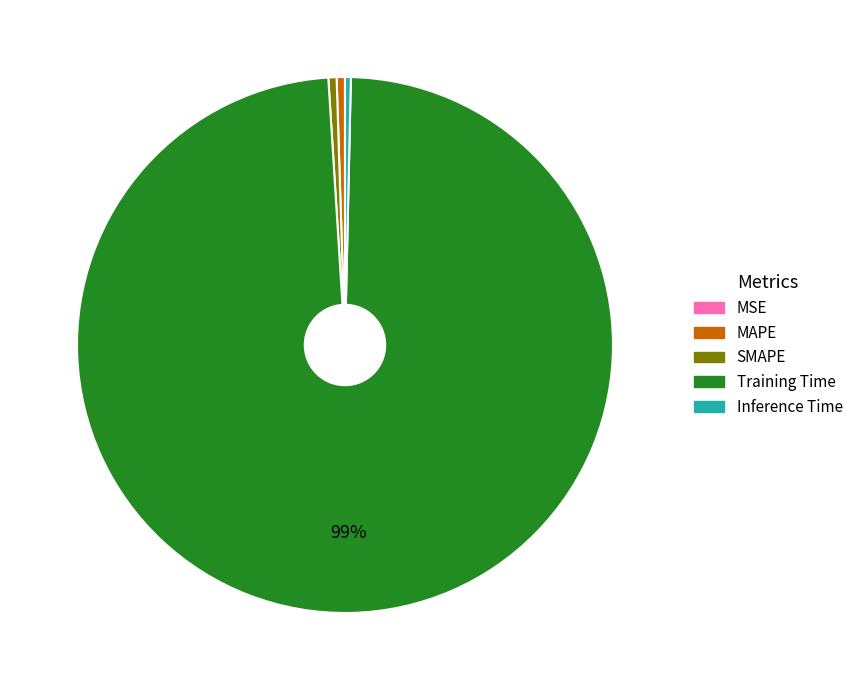

Do Training Time and Inference Time together represent more than half of the pie?

Yes